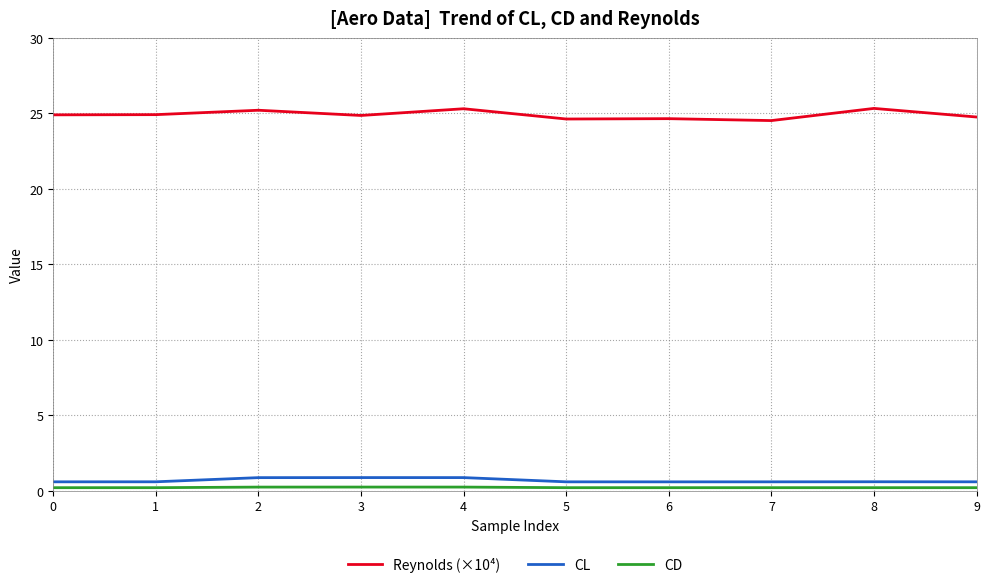

What is the minimum value for CL?

0.6